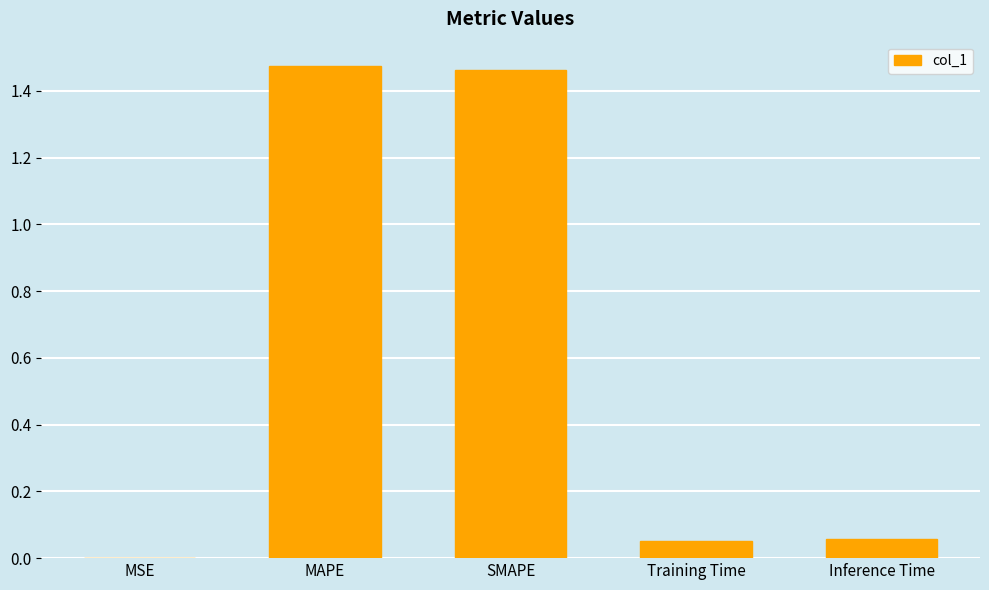

Is it true that the value at MSE is 0.0?

True